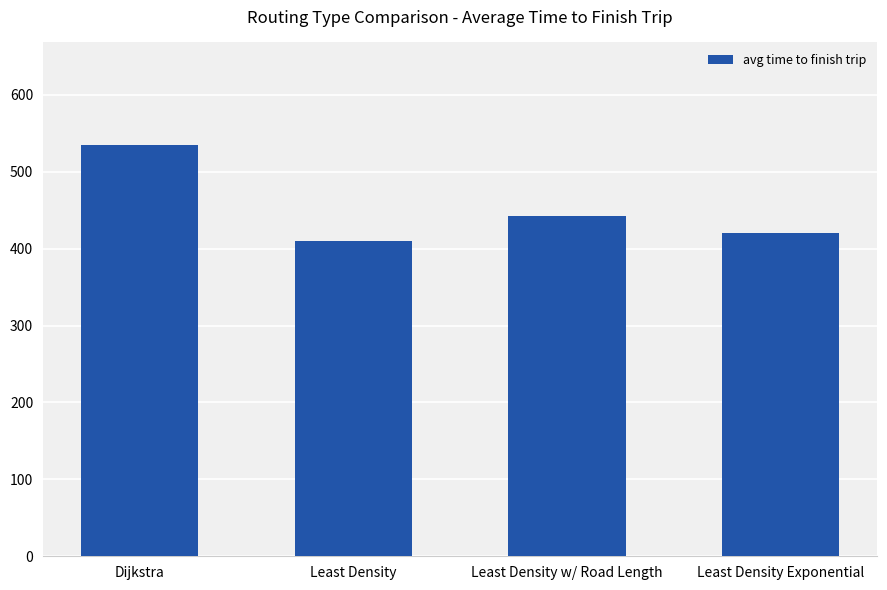

True or false: the data shows 442.4 at Least Density w/ Road Length.

True